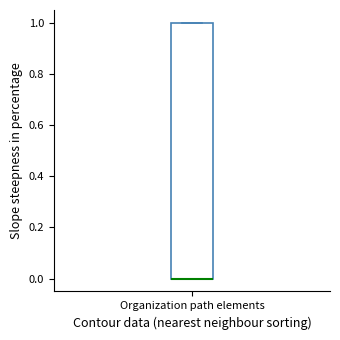

Where is the upper edge of the box for Organization path elements on the y-axis? The values are not printed on the chart, so give them approximately, as read against the axis.

1